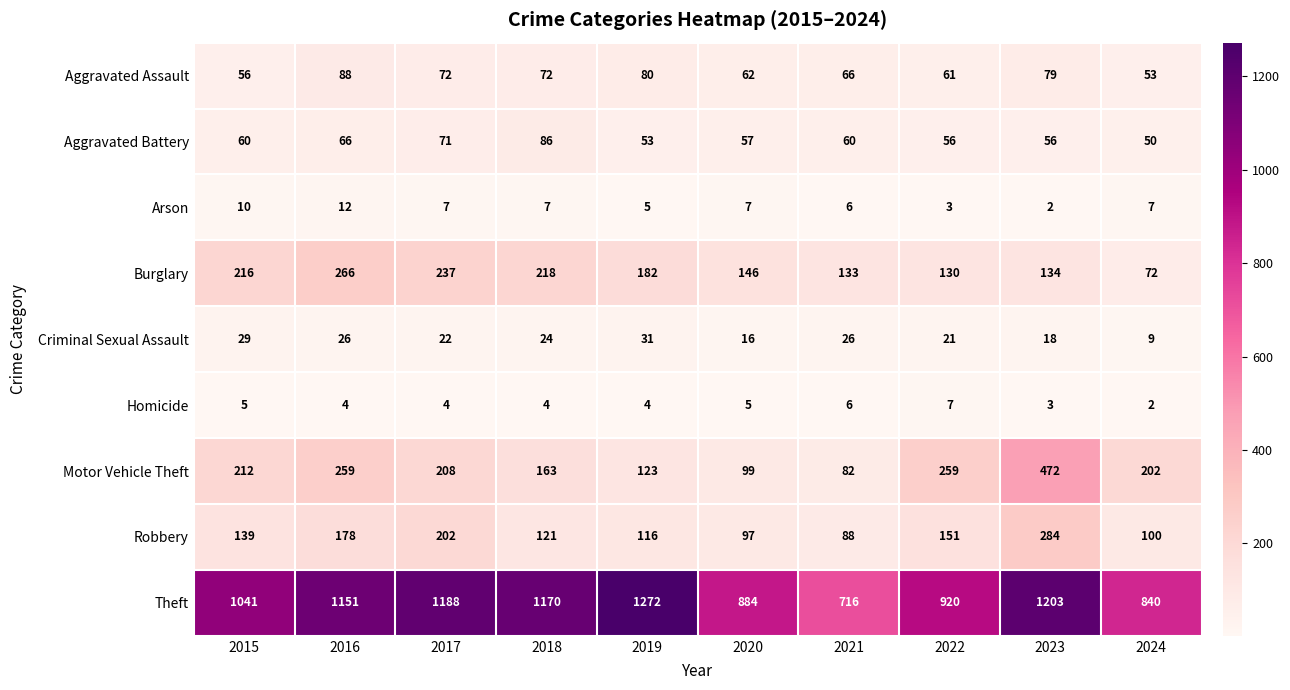

What is the greatest value displayed?

1272